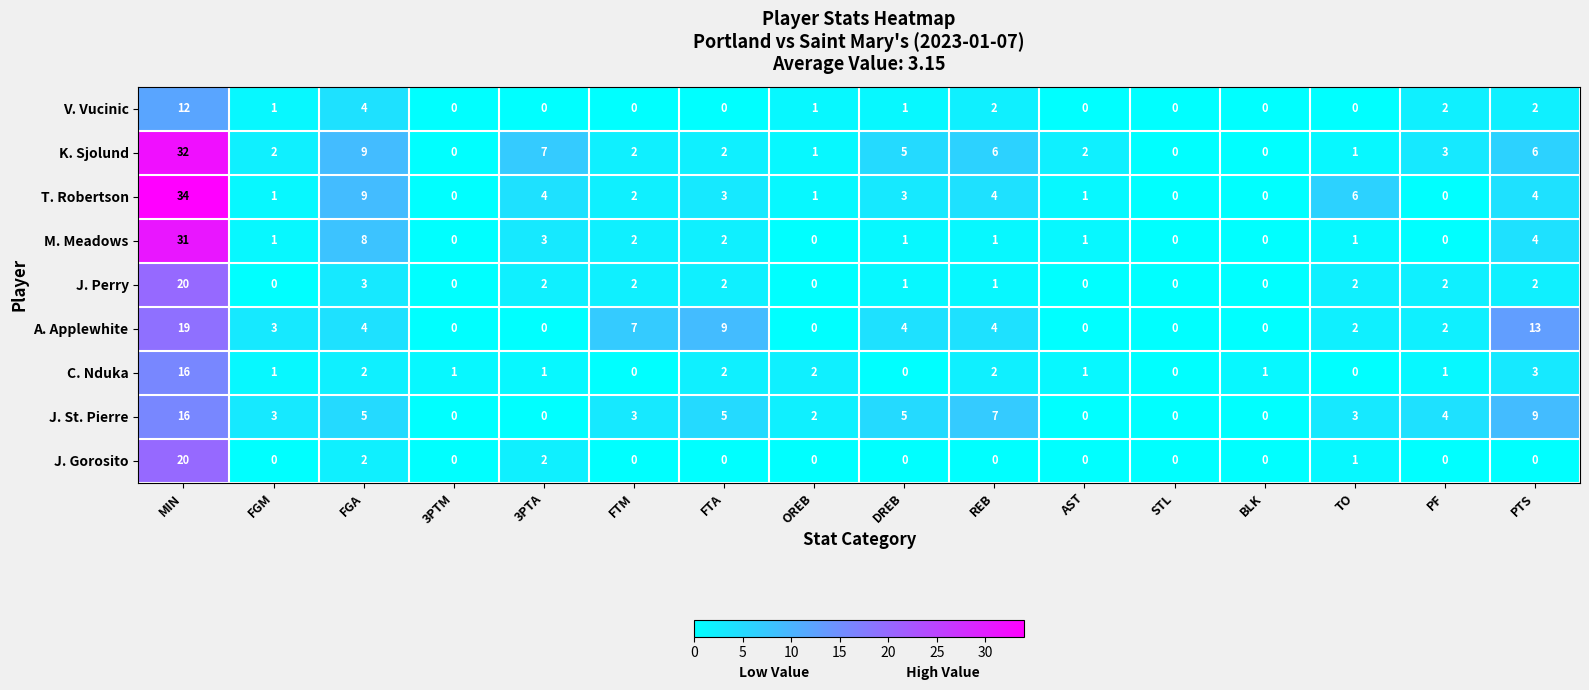

At how many categories does at least one series exceed 22?

1